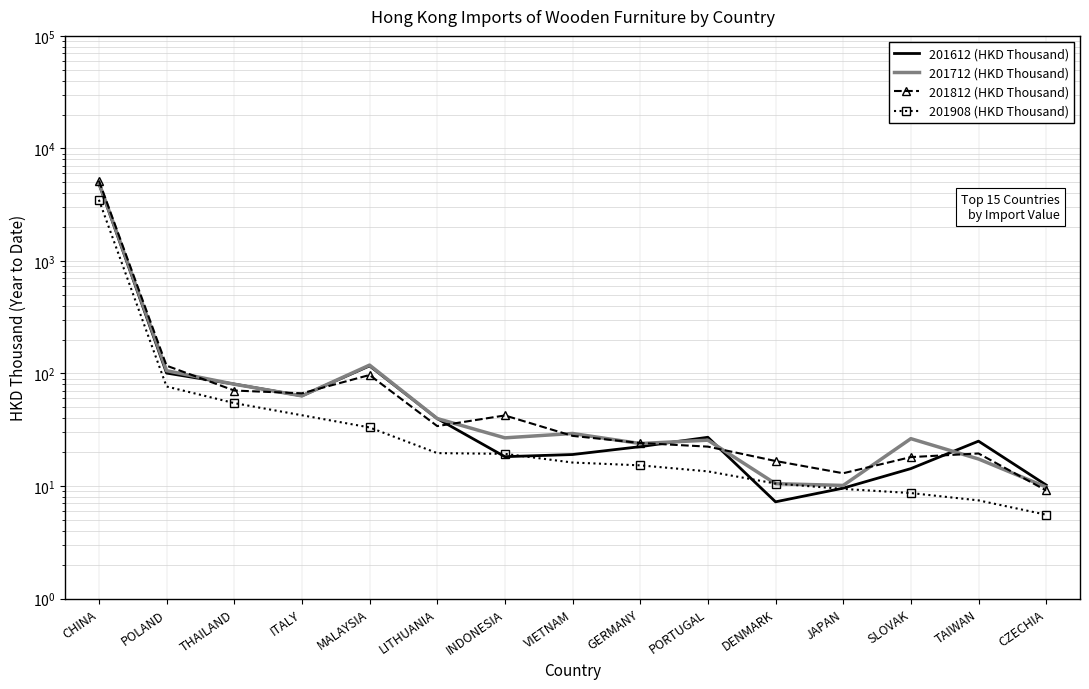

What position from the right is MALAYSIA?

11